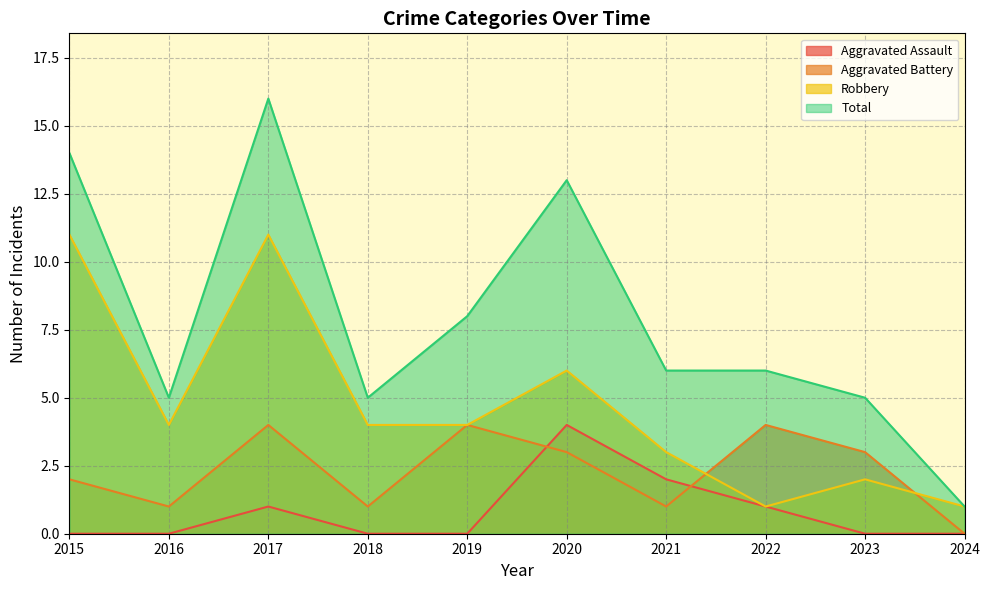

True or false: Total and Aggravated Assault cross at least once.

False